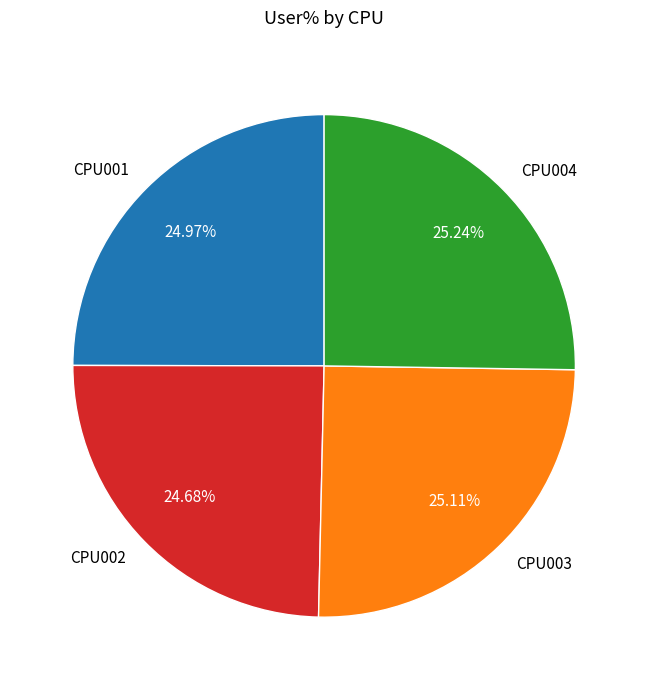

Count the number of slices in the pie.

4